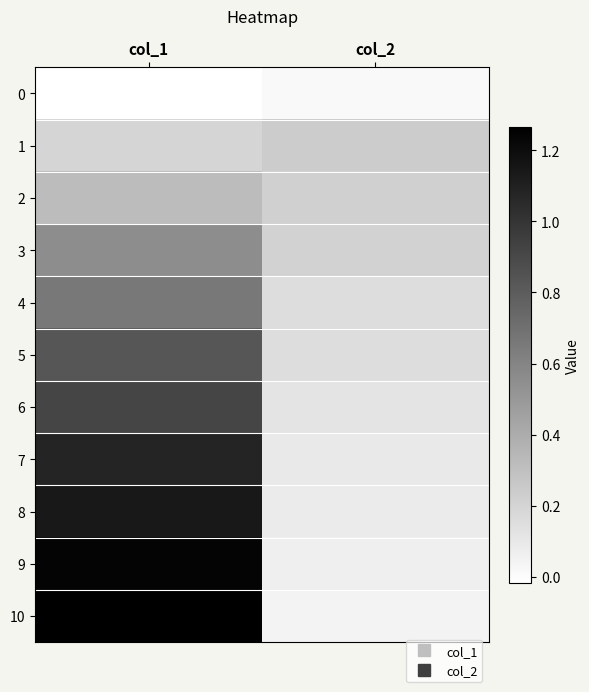

Between col_2 and col_1, which is larger?

col_2